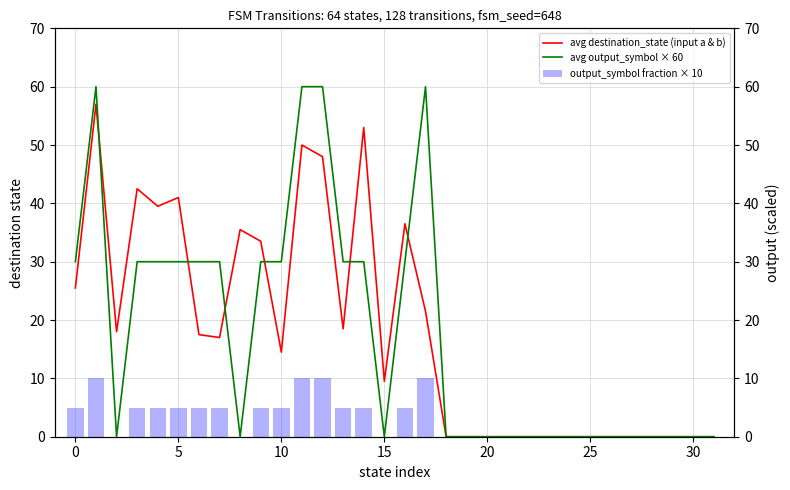

Which series has the widest spread of values?

avg output_symbol × 60